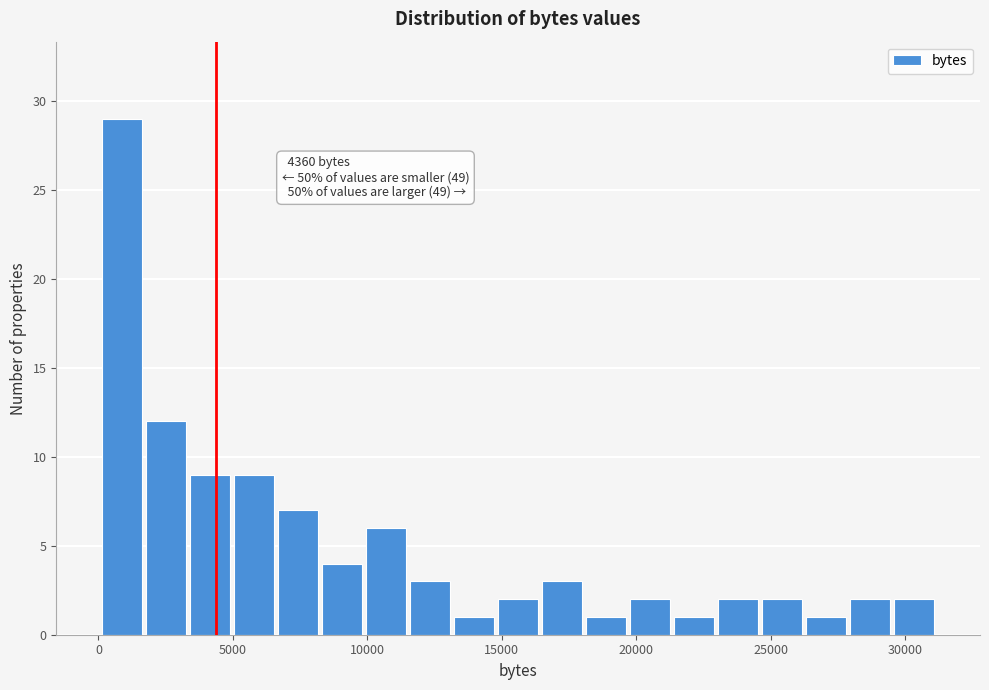

Read against the x-axis, roughly where is the centre of the tallest bar?

1000